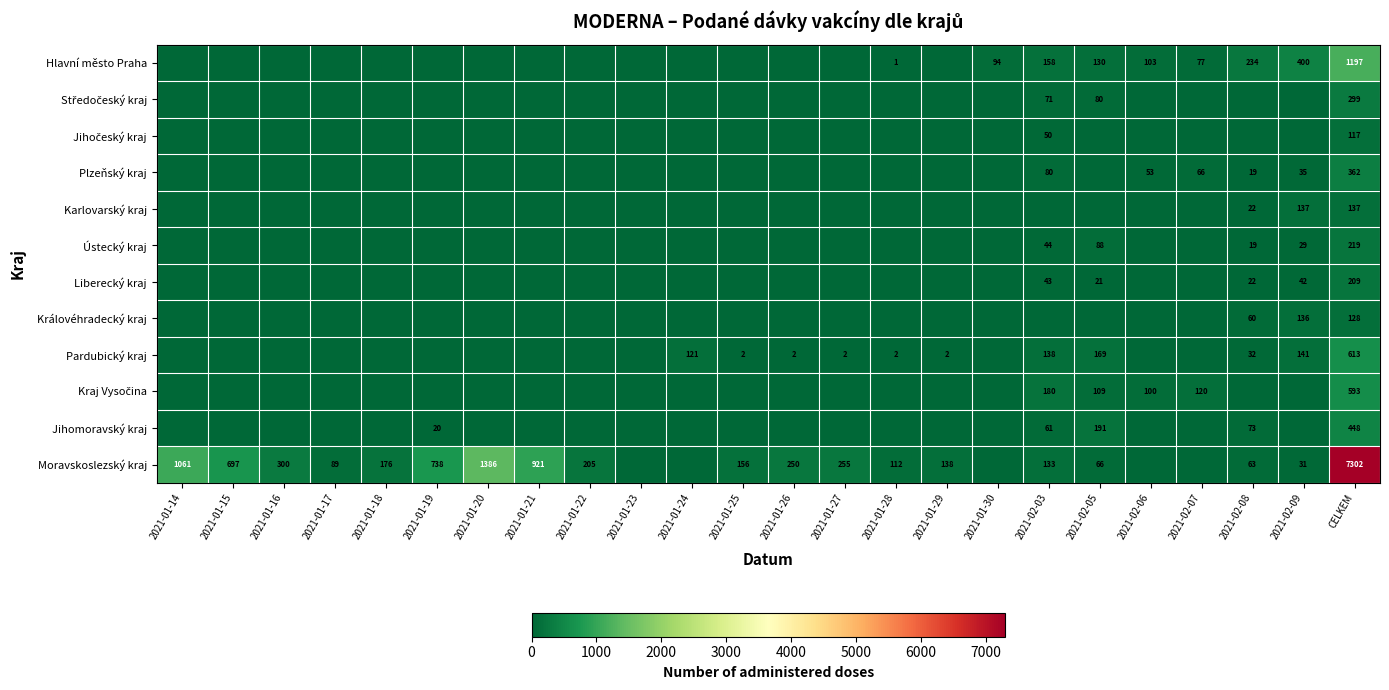

The value of Ústecký kraj at 2021-02-03 is 44. True or false?

True